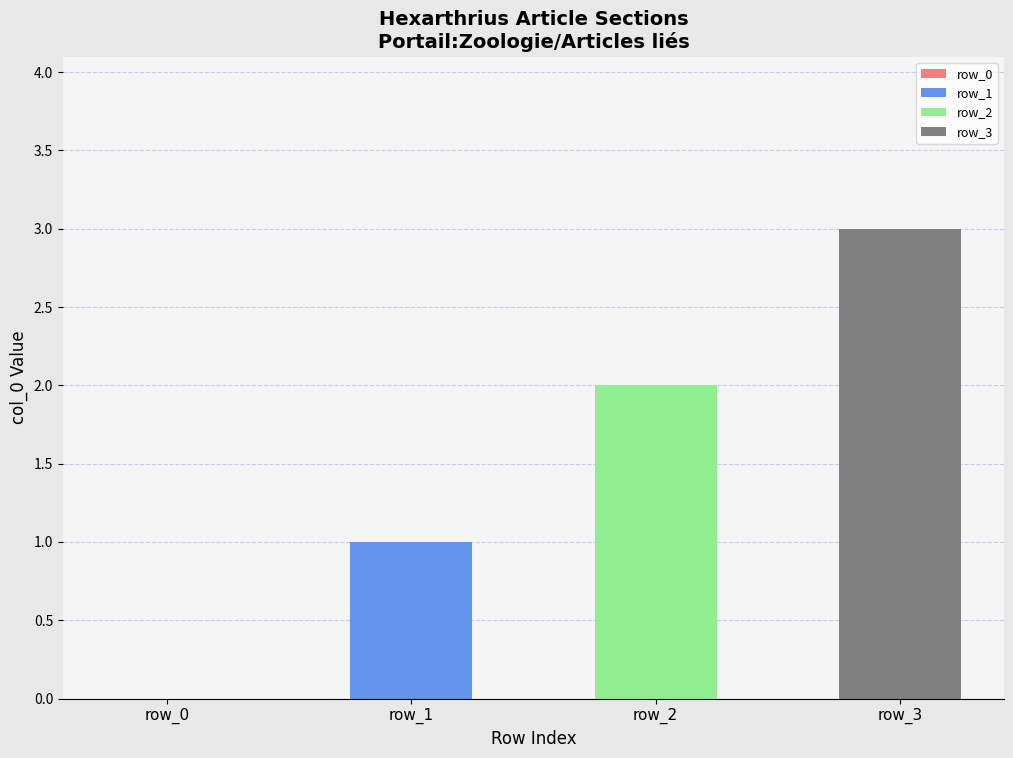

Are the bars horizontal?

No